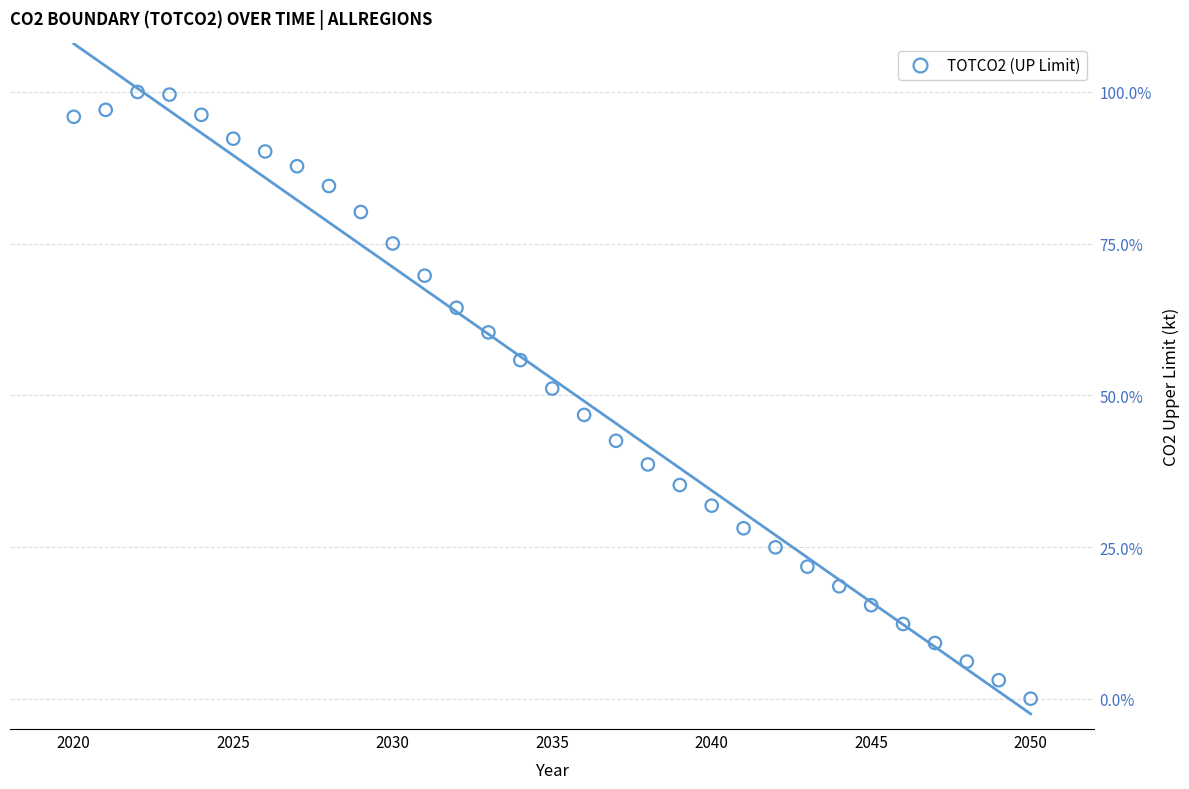

What is the range of Y values (max minus min)?

100.0